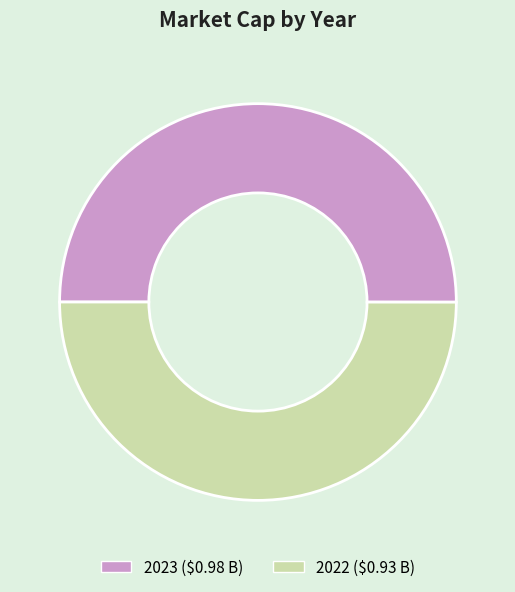

The 2022 ($0.93 B) slice represents 39% of the pie. True or false?

False